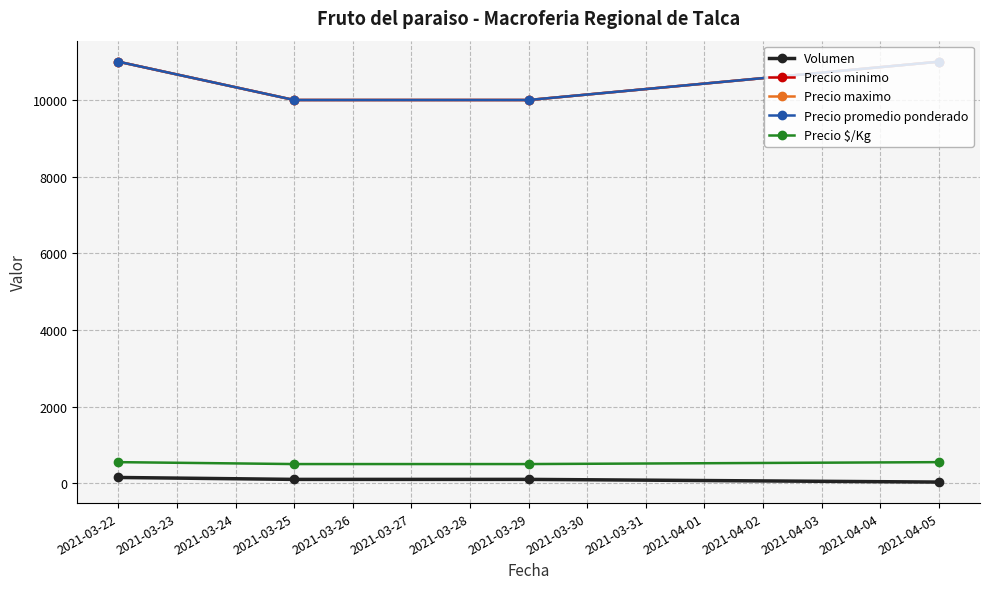

What is the sum of all Precio $/Kg values?

2100